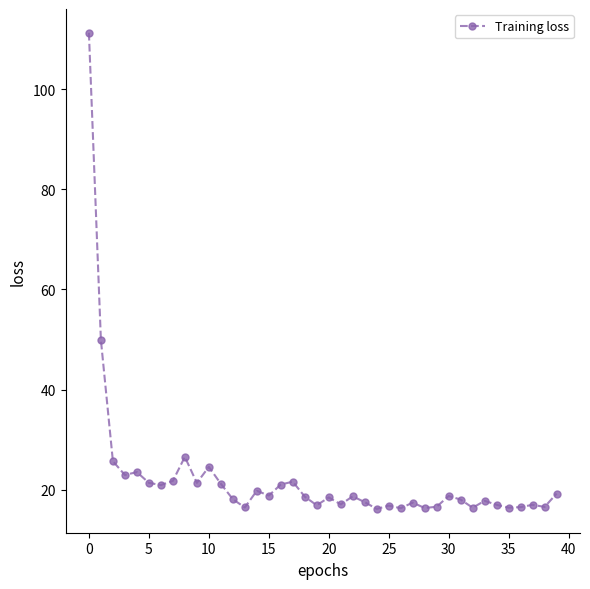

What is the difference between the maximum and second lowest values?

95.0